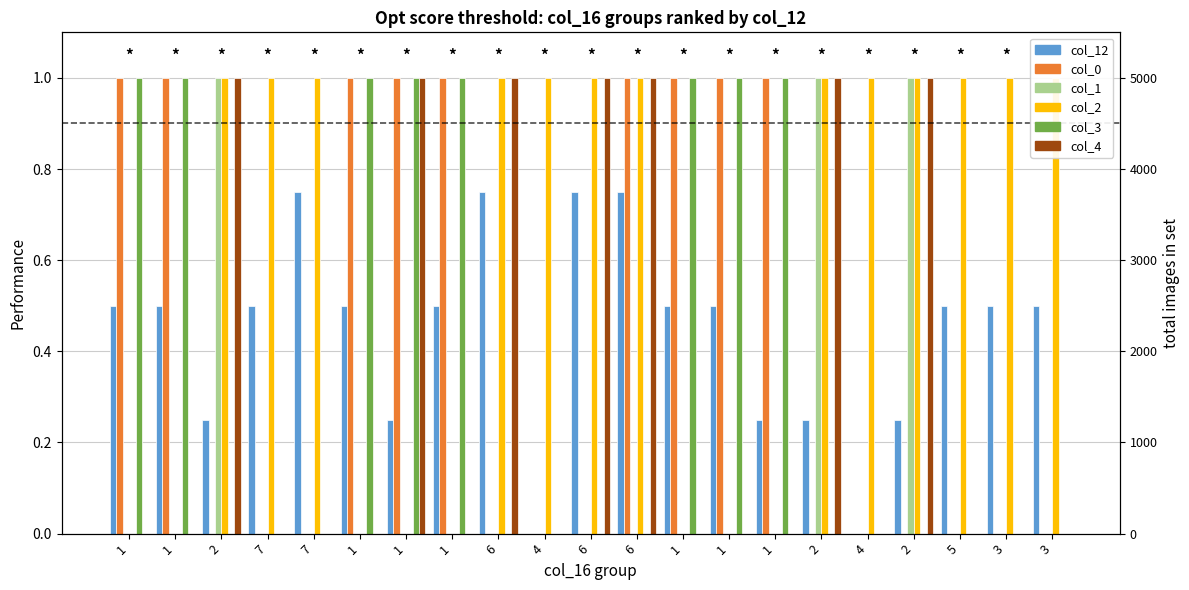

How many positive values does the col_4 series have?

7